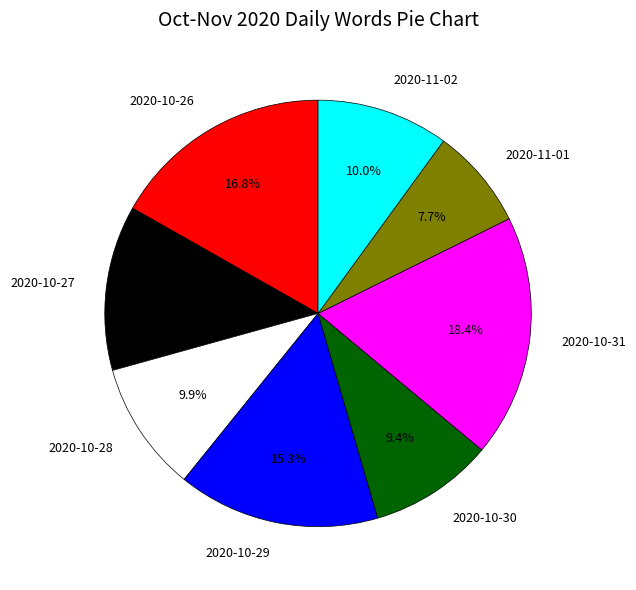

Is the sum of 2020-10-29 and 2020-10-31 greater than half?

No